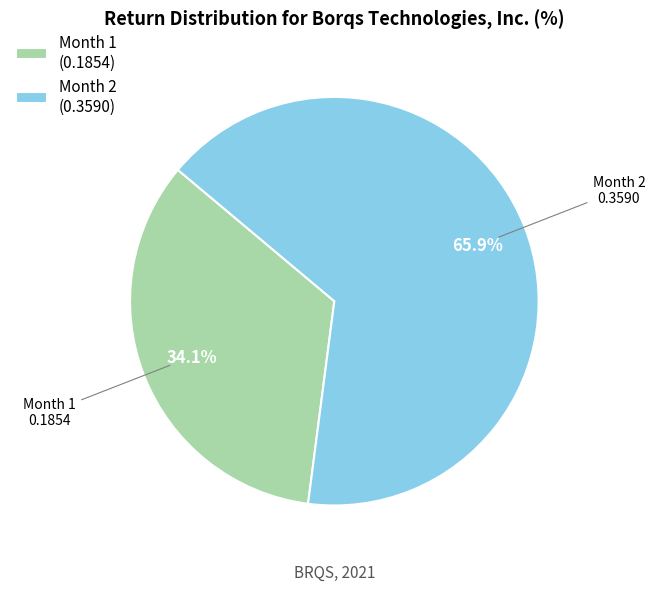

To the nearest percent, what portion does Month 1 represent?

34%